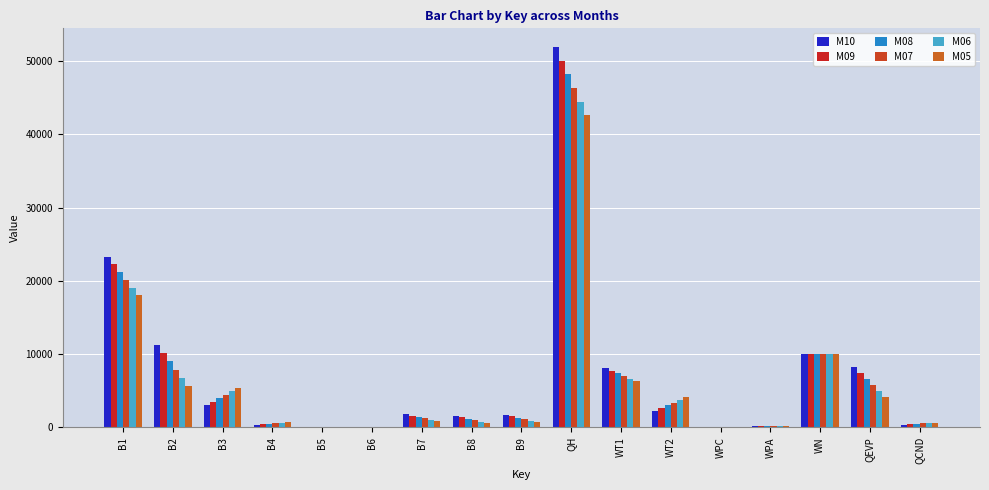

Rank the series at WN from highest to lowest value.

M10, M09, M08, M07, M06, M05